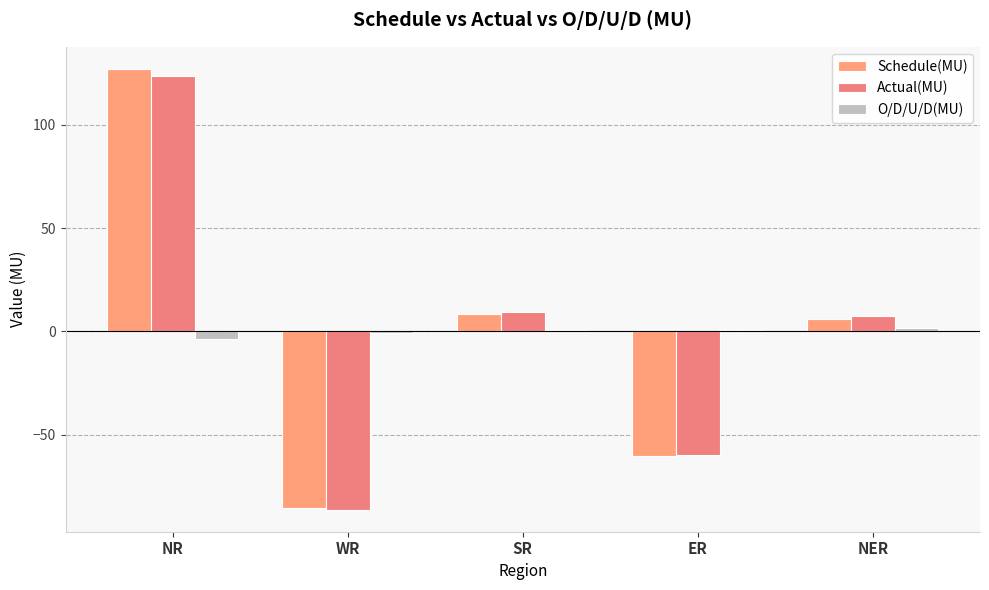

How many values in Actual(MU) are above zero?

3